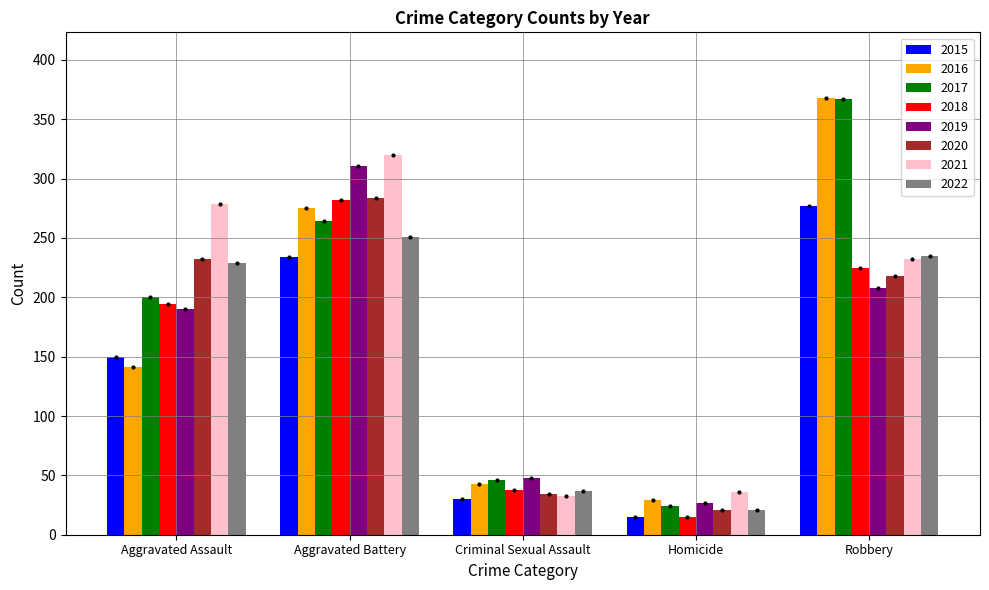

What position from the right is Robbery?

1